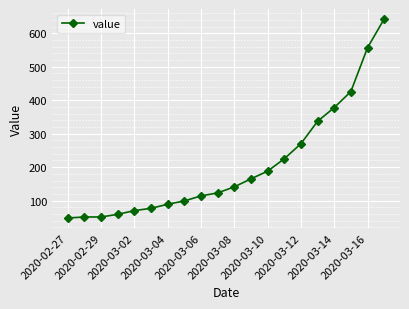

What is the value of the 13th point from the left?

188